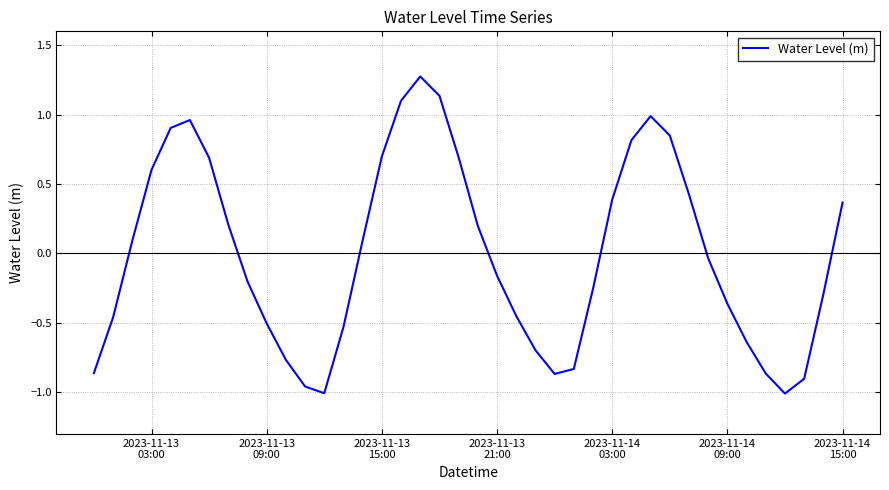

What is the difference between the maximum and minimum values?

2.3